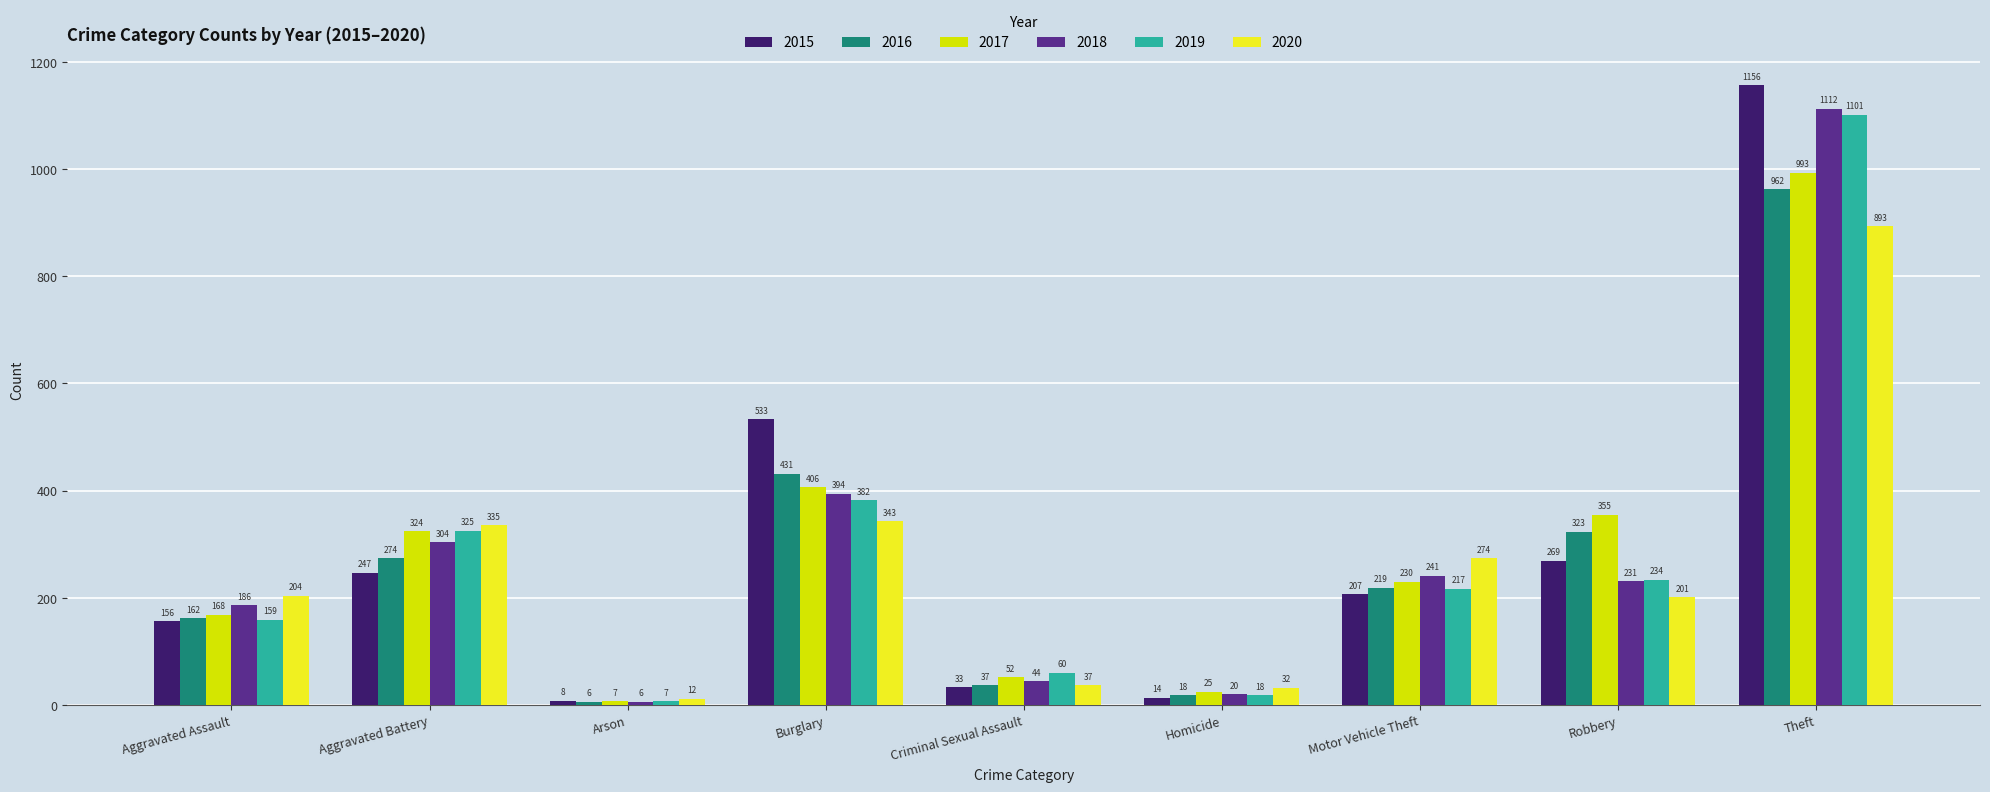

Reading right to left, what are all the values shown in this chart?

2015: 1156	269	207	14	33	533	8	247	156
2016: 962	323	219	18	37	431	6	274	162
2017: 993	355	230	25	52	406	7	324	168
2018: 1112	231	241	20	44	394	6	304	186
2019: 1101	234	217	18	60	382	7	325	159
2020: 893	201	274	32	37	343	12	335	204